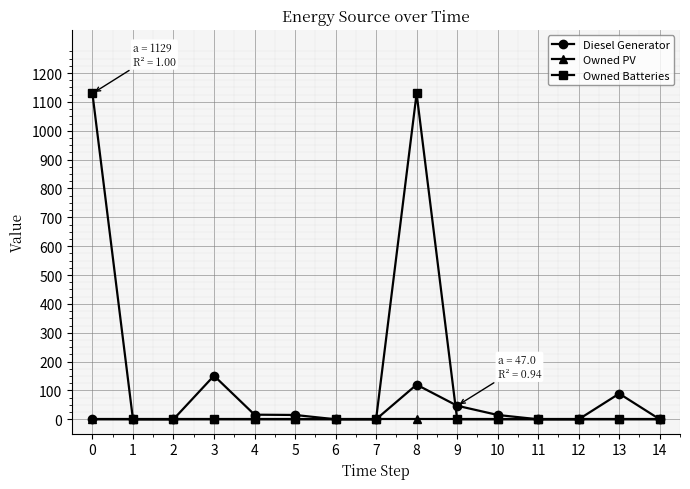

The Owned PV series shows 0 at 0. True or false?

True